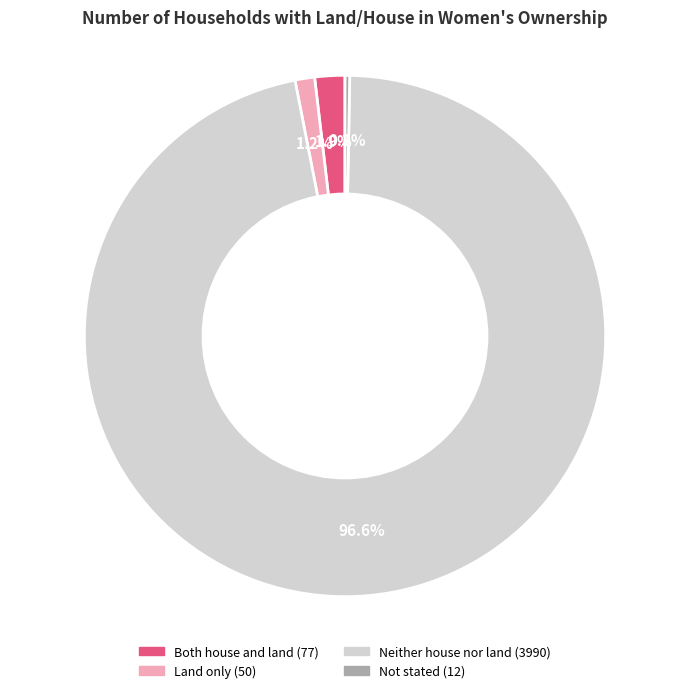

To the nearest percent, what is the difference between the largest and smallest slice percentages?

96%